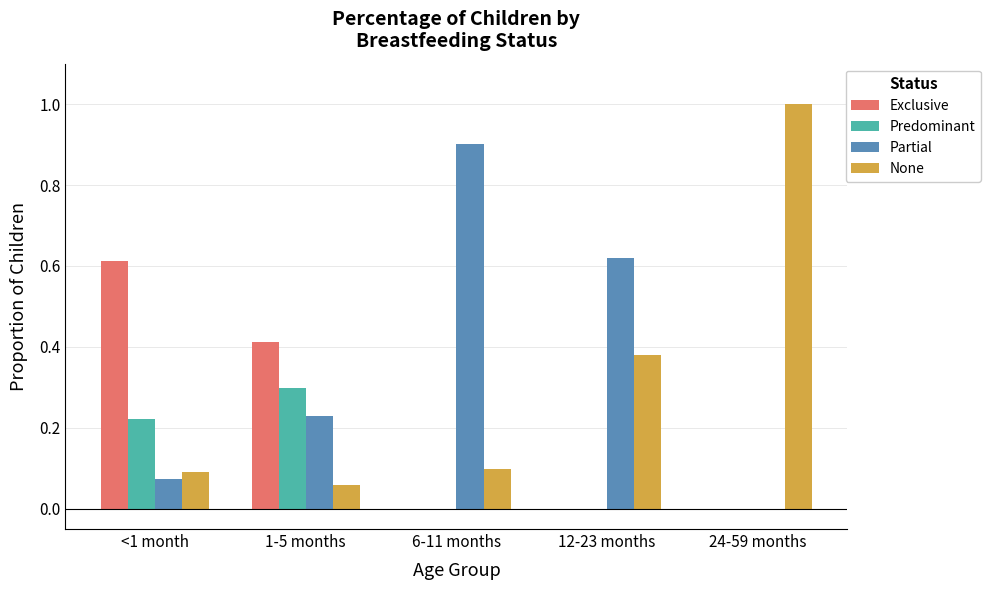

Which series changed the most between <1 month and 24-59 months?

None